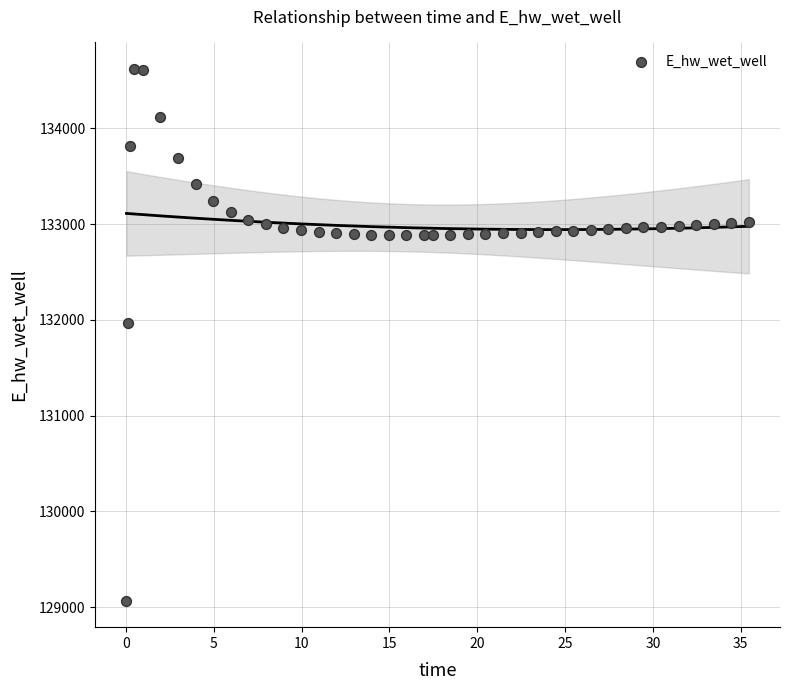

What Y value in the scatter plot is closest to 131843?

131964.2